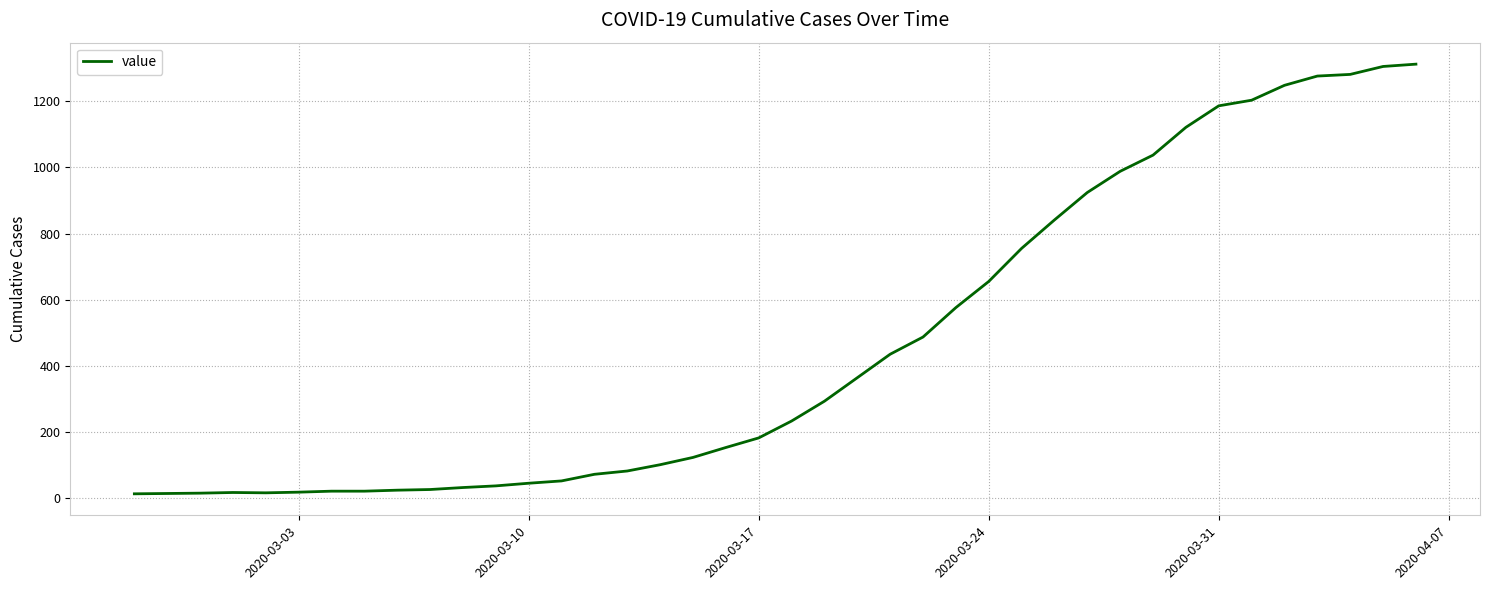

What is the average value?

465